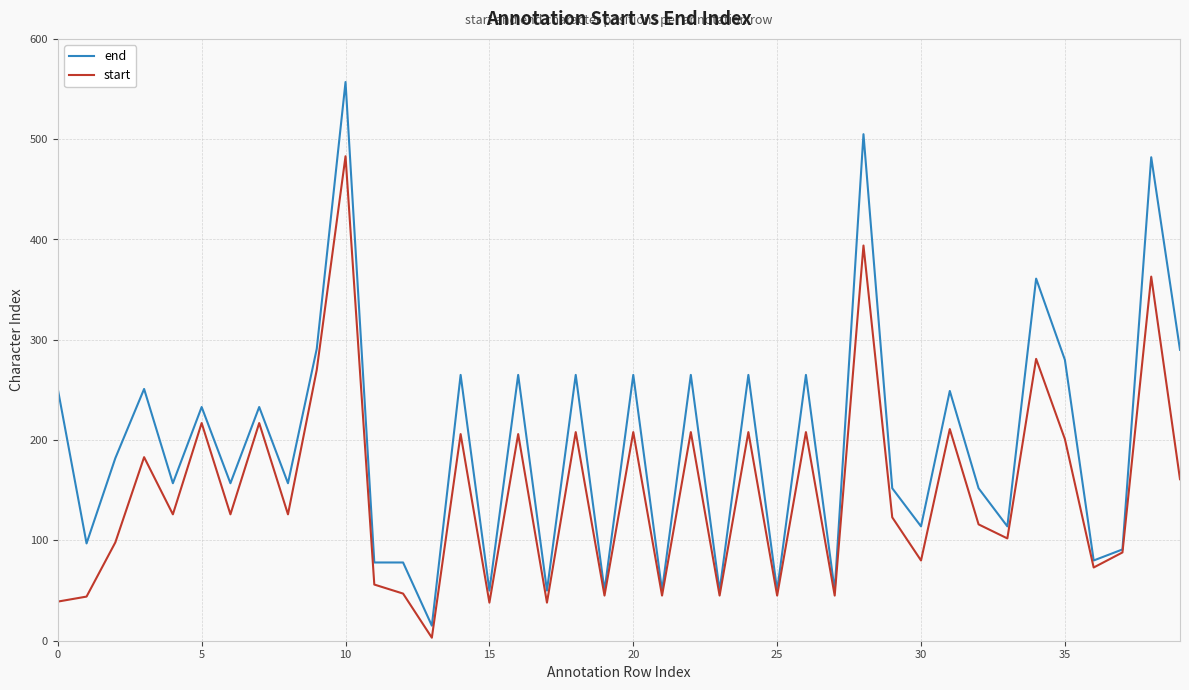

What is the greatest value displayed?

557